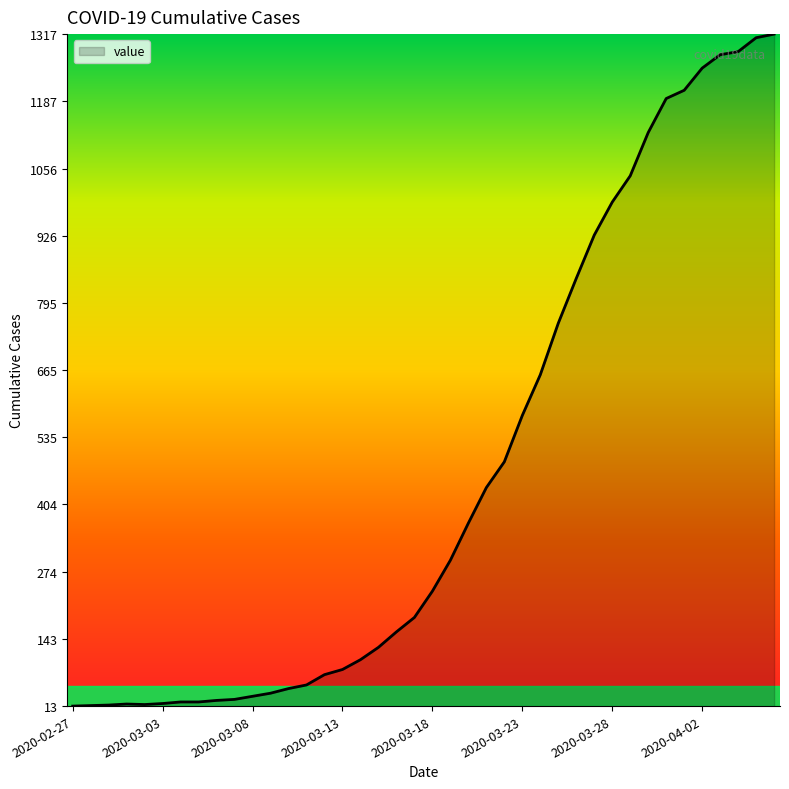

What is the maximum value shown in the chart?

1317